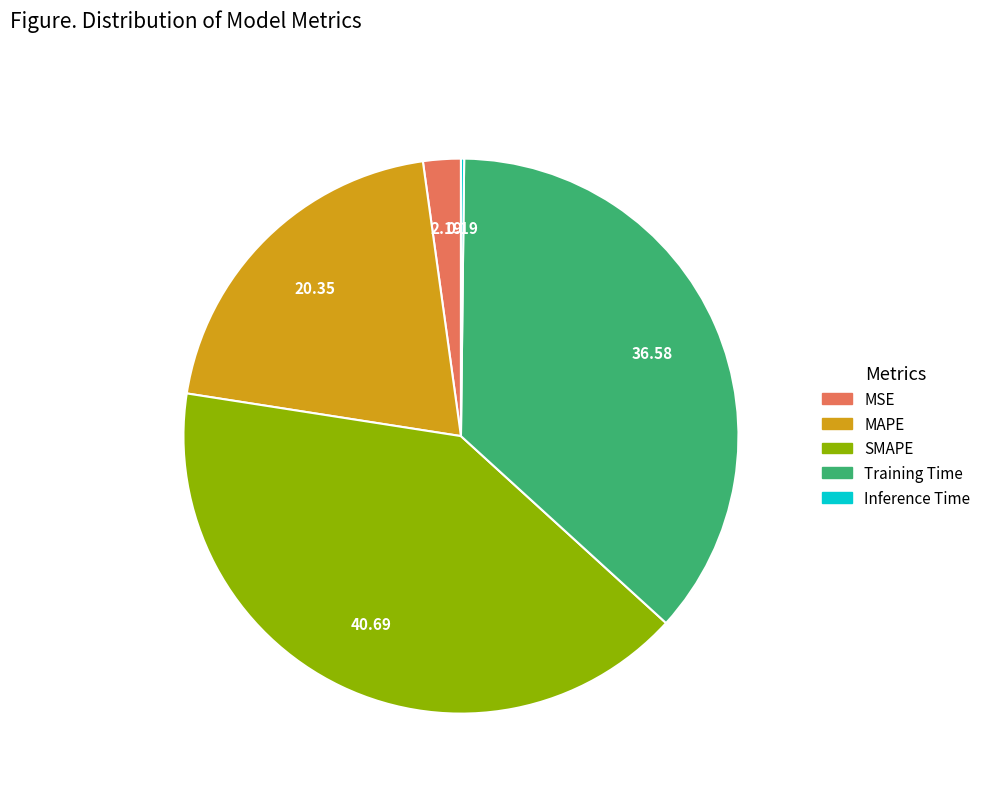

What is the largest slice in the pie chart?

SMAPE